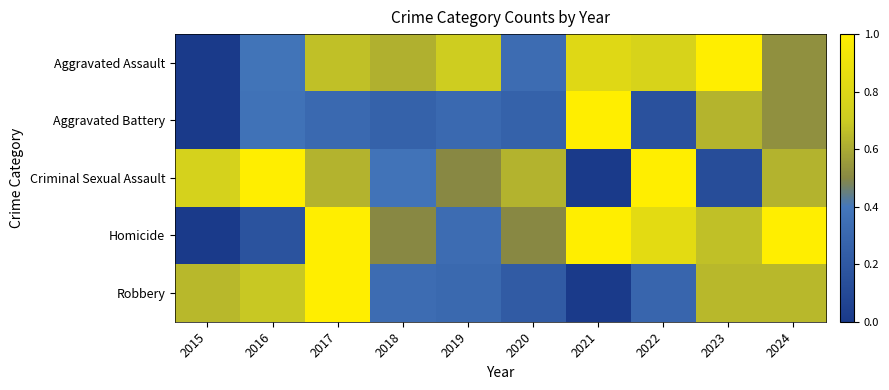

What is the spread (max minus min) of values at 2017?

0.7